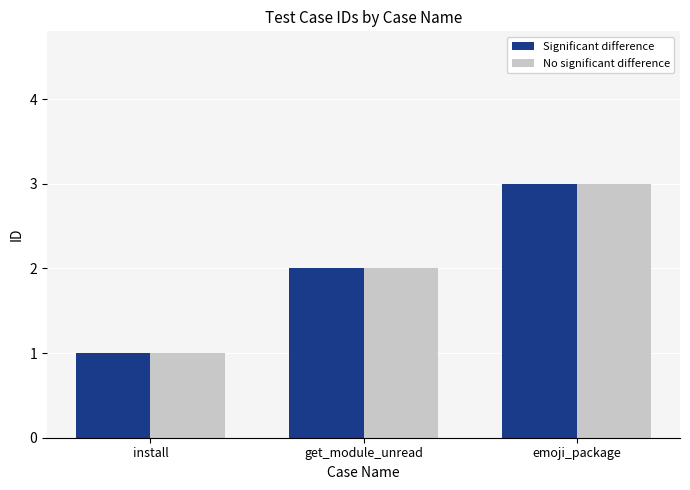

At which category does the chart reach its minimum across all series?

install